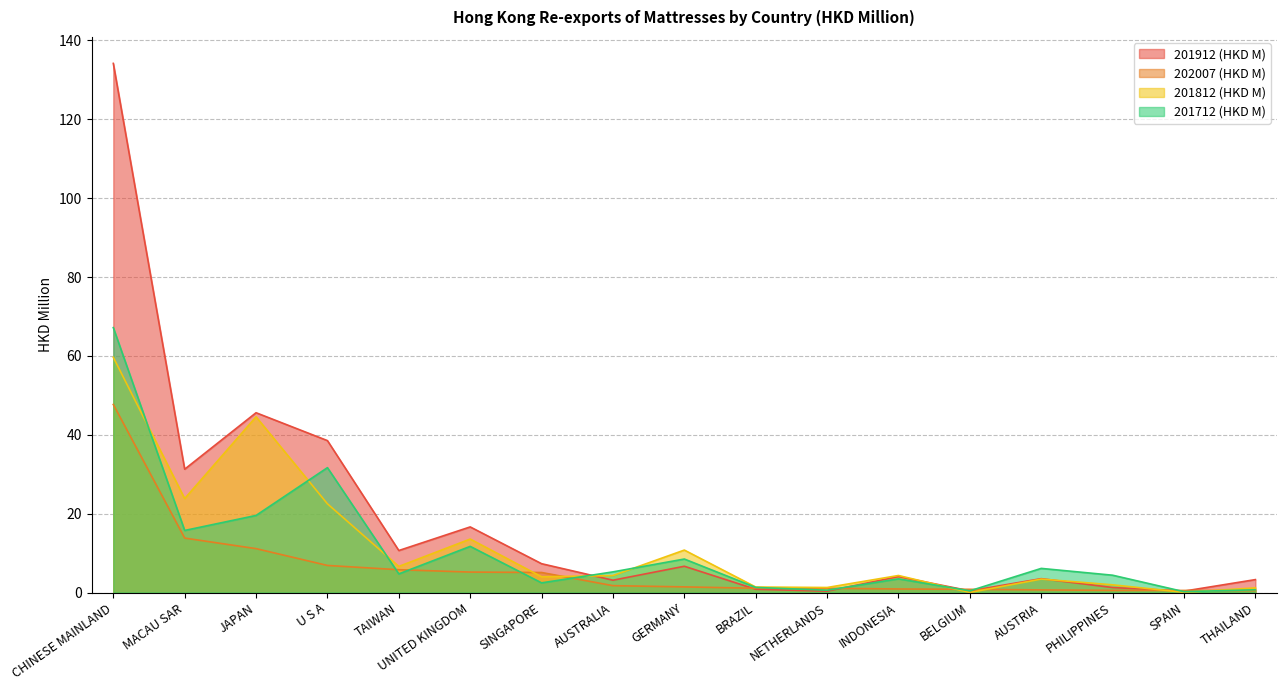

Is it true that 201912 (HKD M) equals 0.7 at BELGIUM?

False